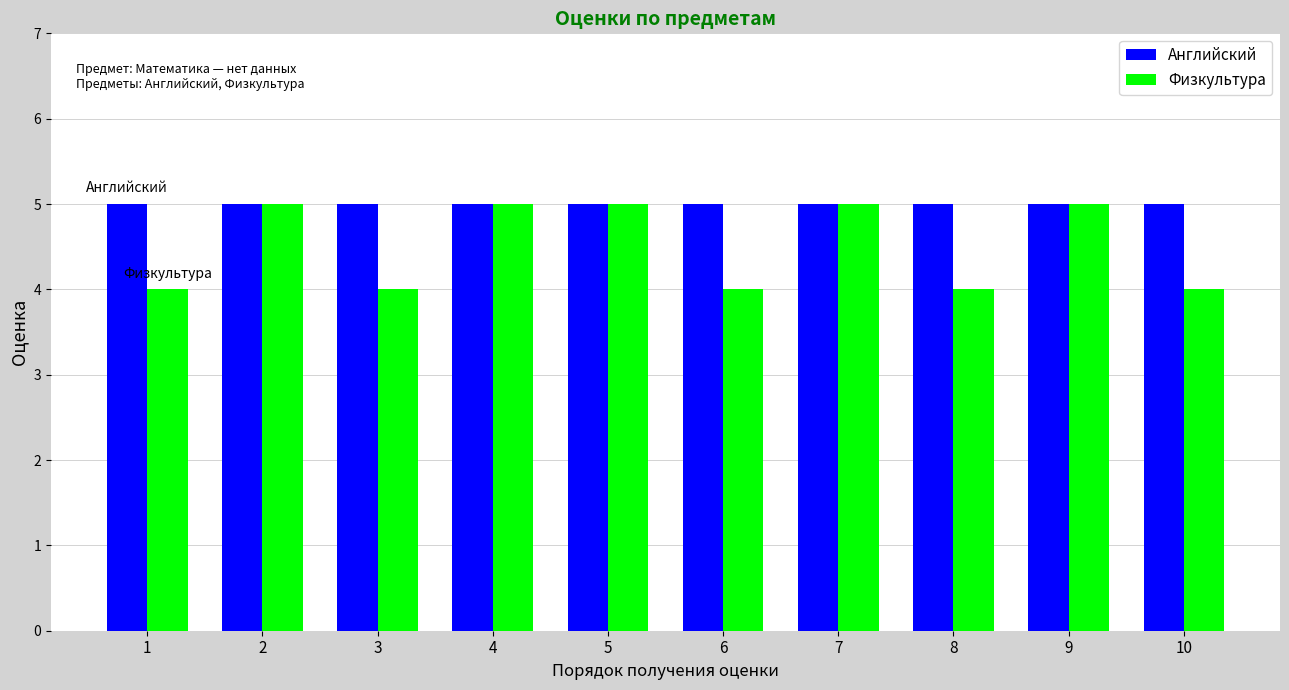

How many data points does each series have?

10